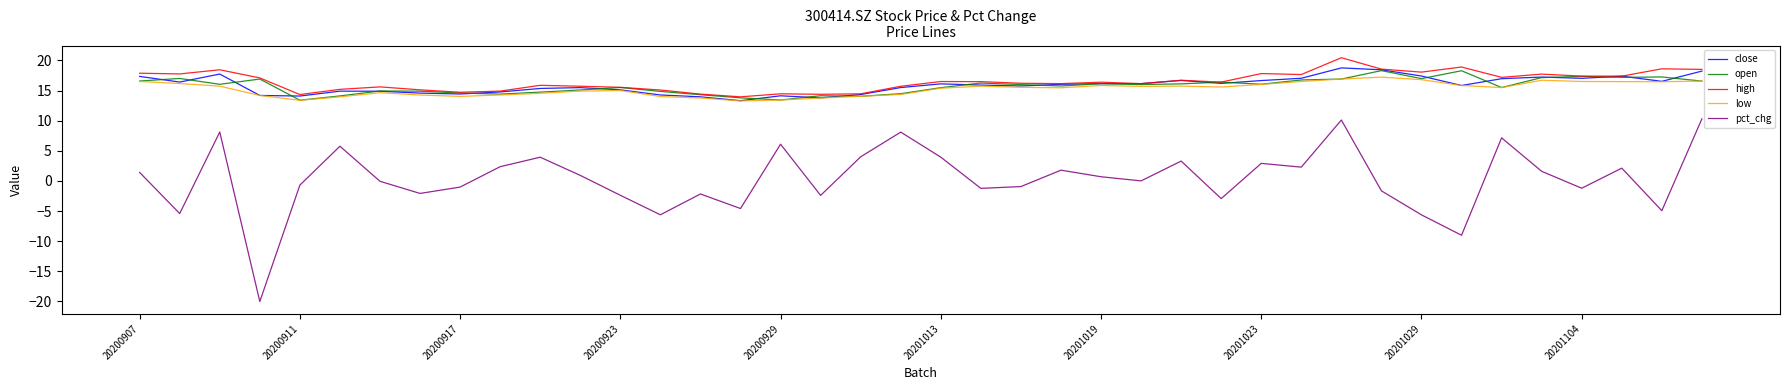

Which series has the largest range (max minus min)?

pct_chg